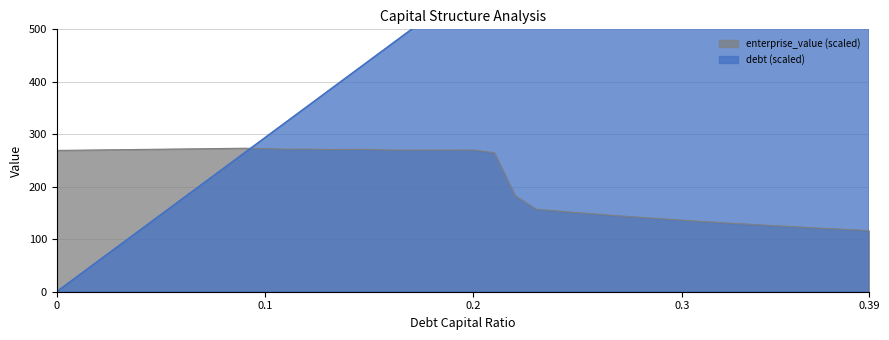

List the series in order of their overall mean, lowest first.

enterprise_value, debt_capital